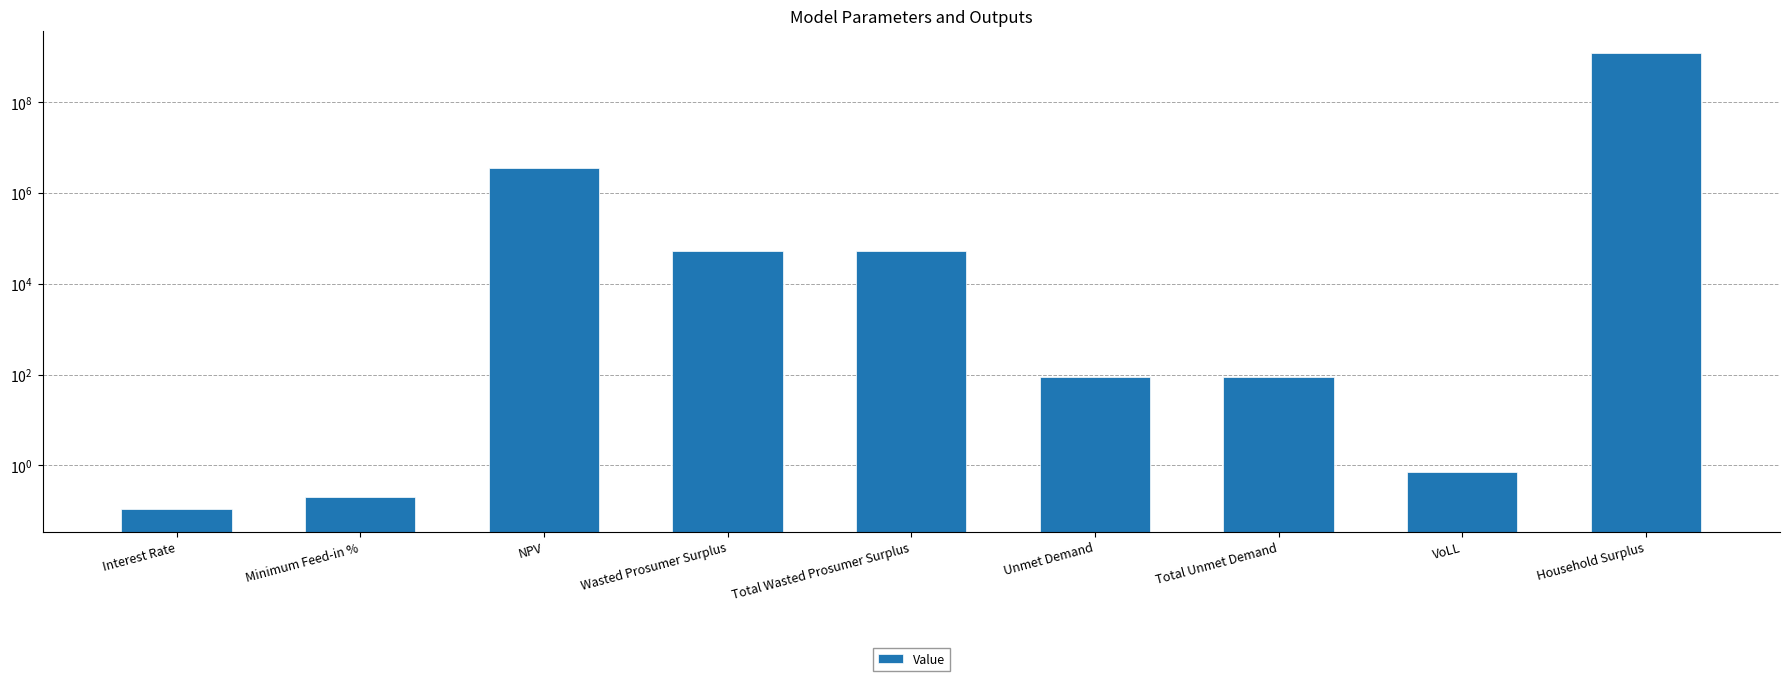

Which label corresponds to the smallest value in the chart?

Interest Rate